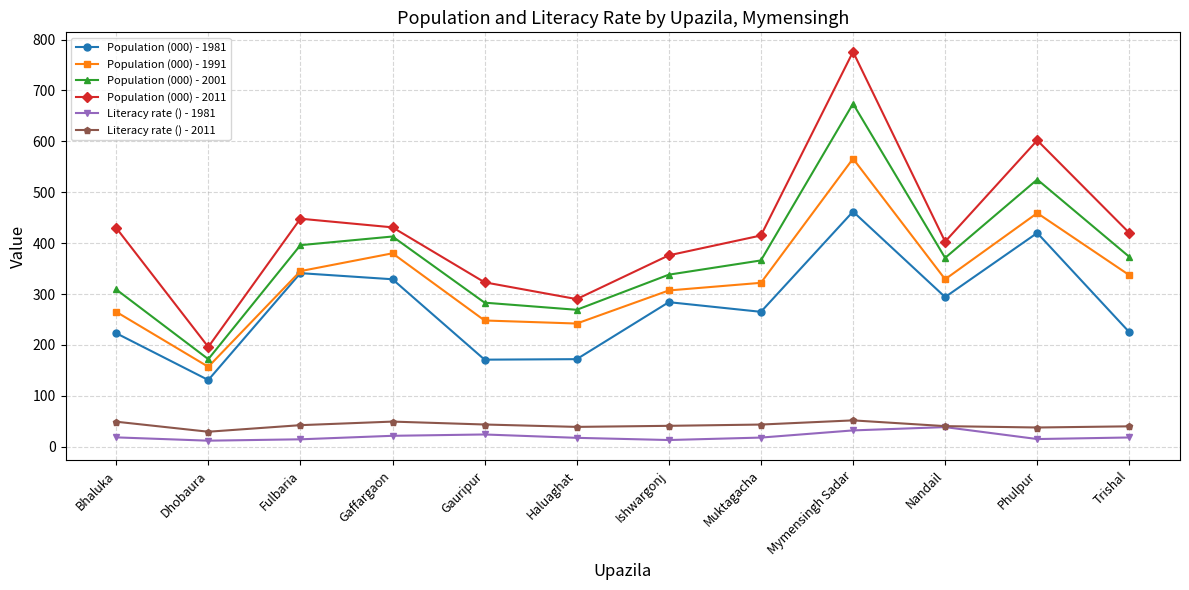

Which series has the widest spread of values?

Population (000) - 2011